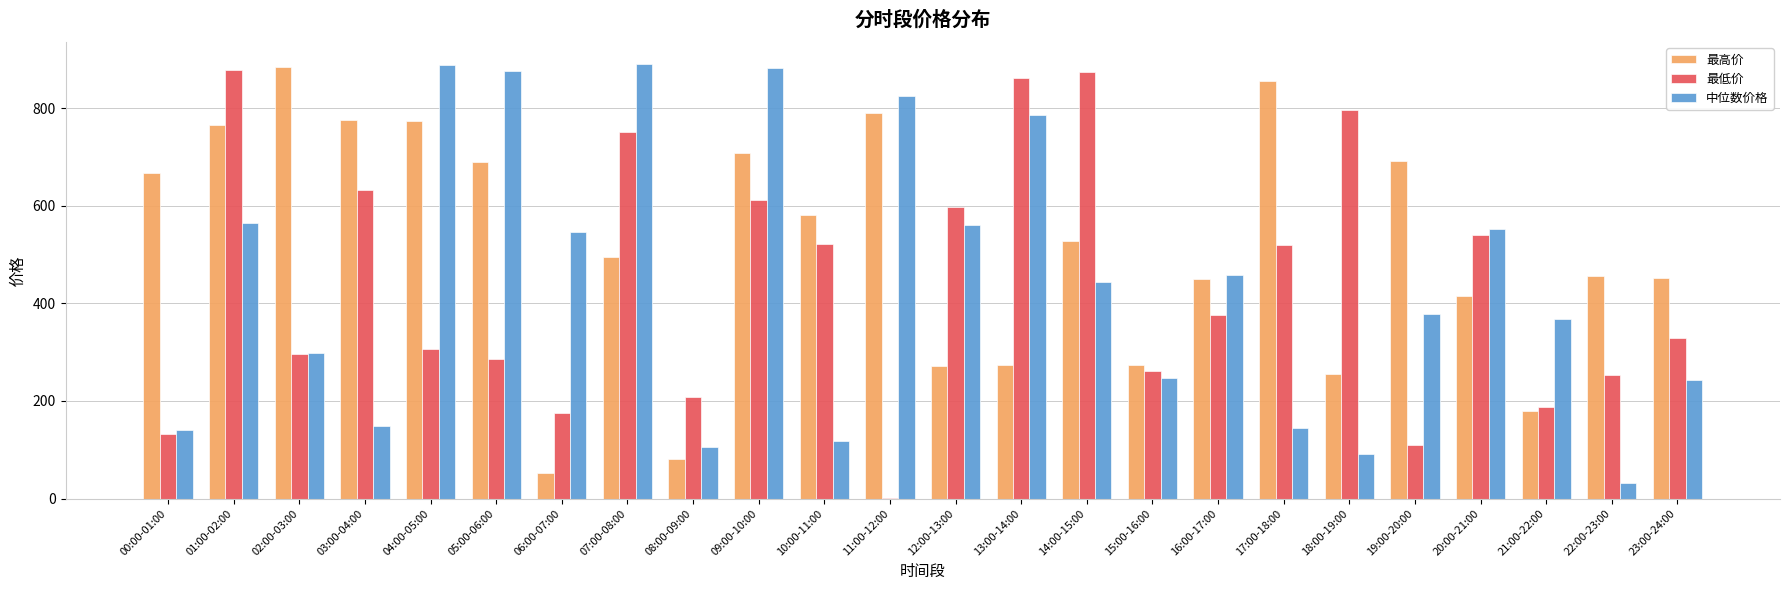

The 最高价 series shows 126.4 at 08:00-09:00. True or false?

False